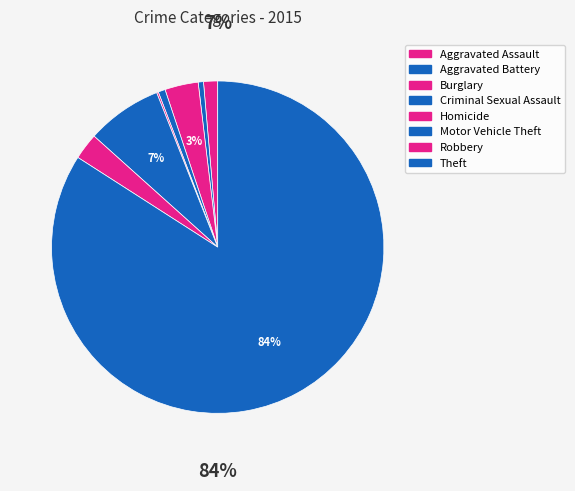

Count the number of slices in the pie.

8